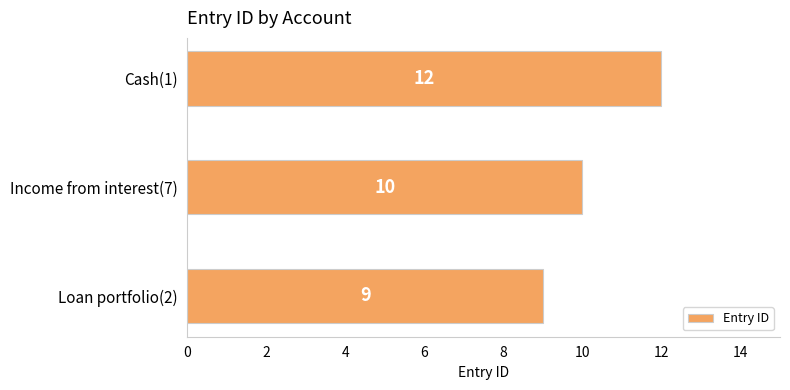

What is the change in value from Loan portfolio(2) to Cash(1)?

+3